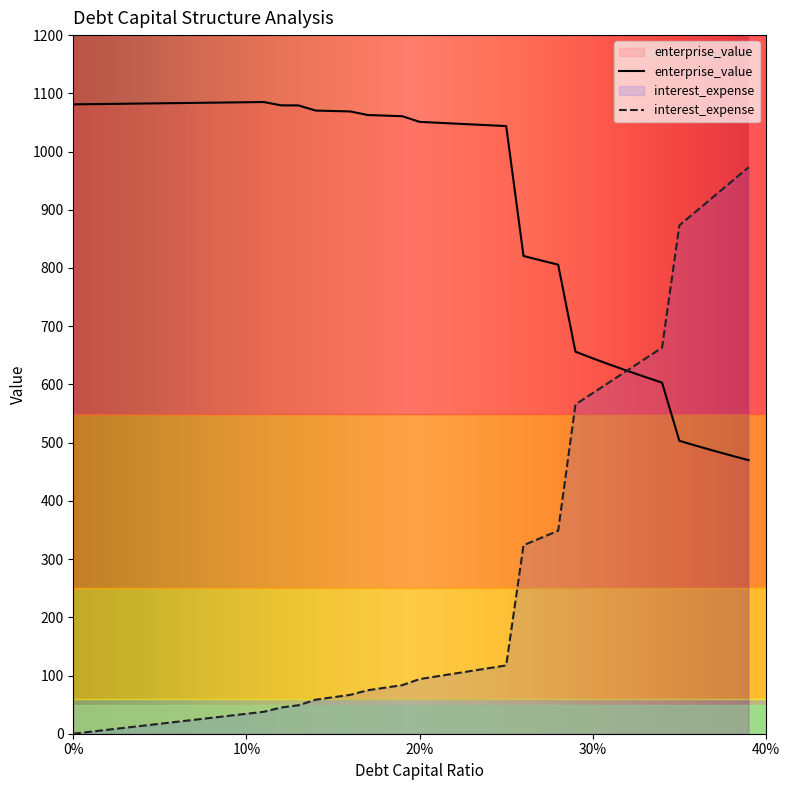

Where does the interest_expense series first go above 93?

20%